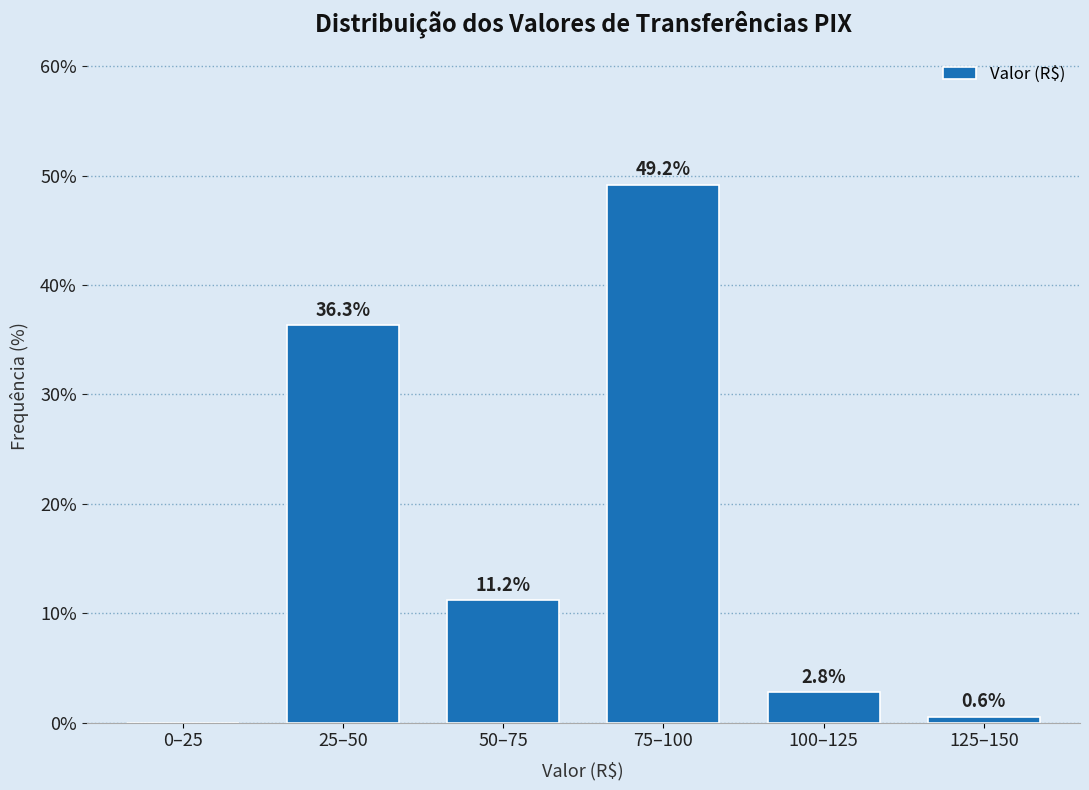

Reading left to right, extract all data points from this chart.

0–25=0.0	25–50=36.3	50–75=11.2	75–100=49.2	100–125=2.8	125–150=0.6